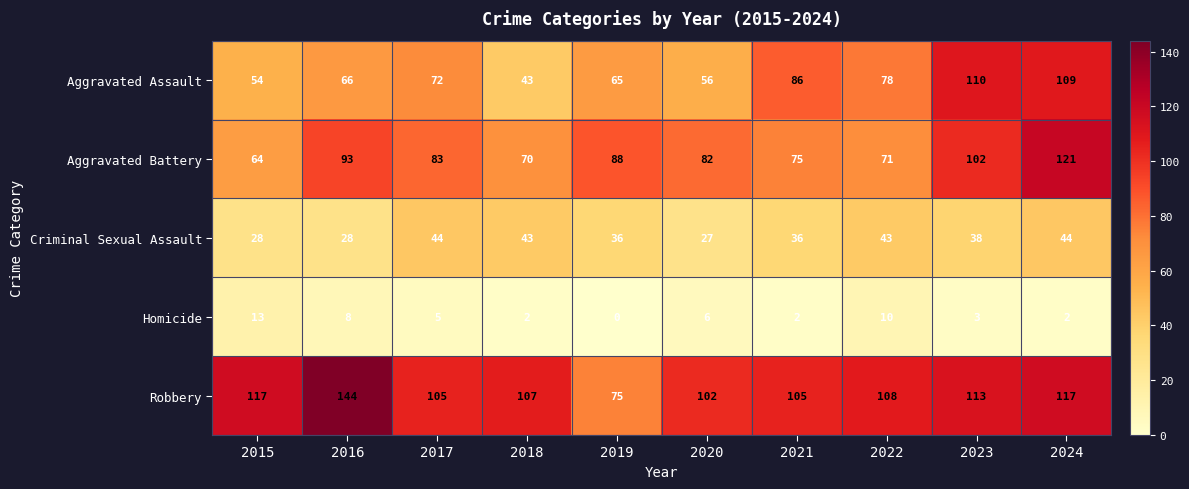

Which series has the largest range (max minus min)?

Robbery